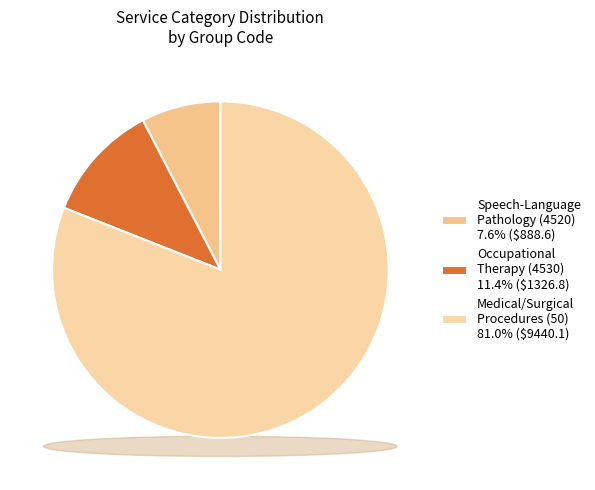

True or false: 50 accounts for 11% of the total.

False